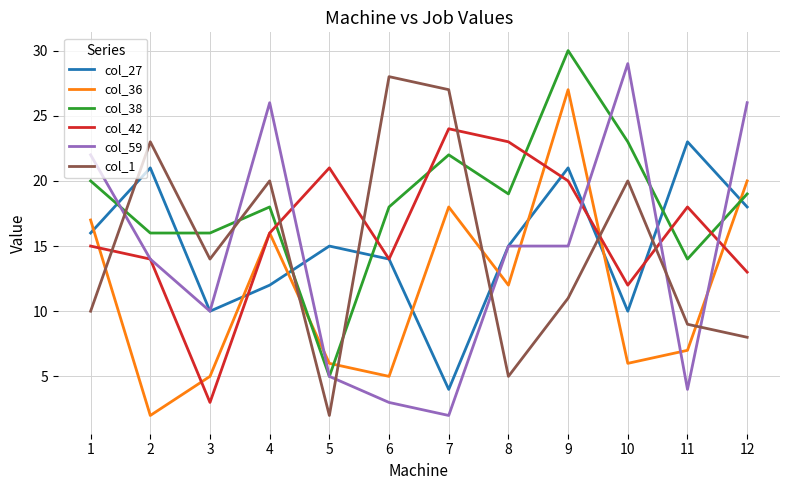

What is the difference between the maximum and minimum values in the col_1 series?

26